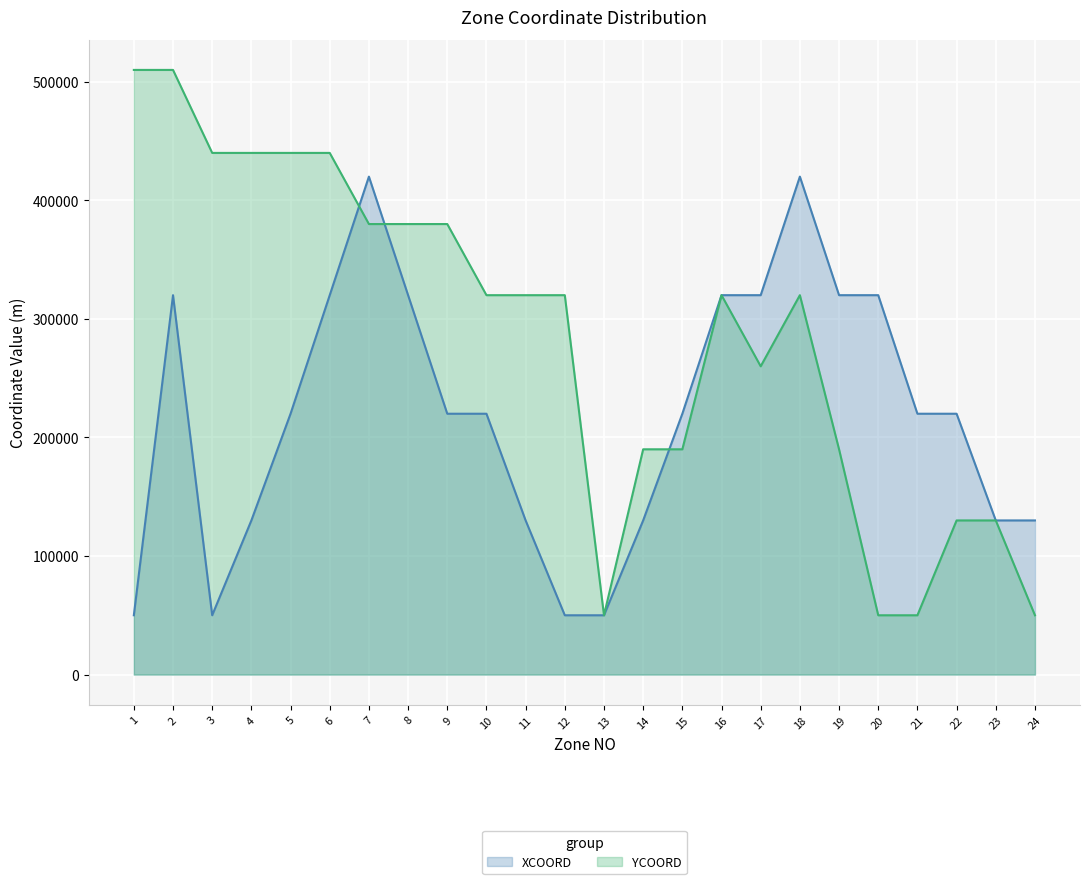

At how many categories does at least one series exceed 275169?

17